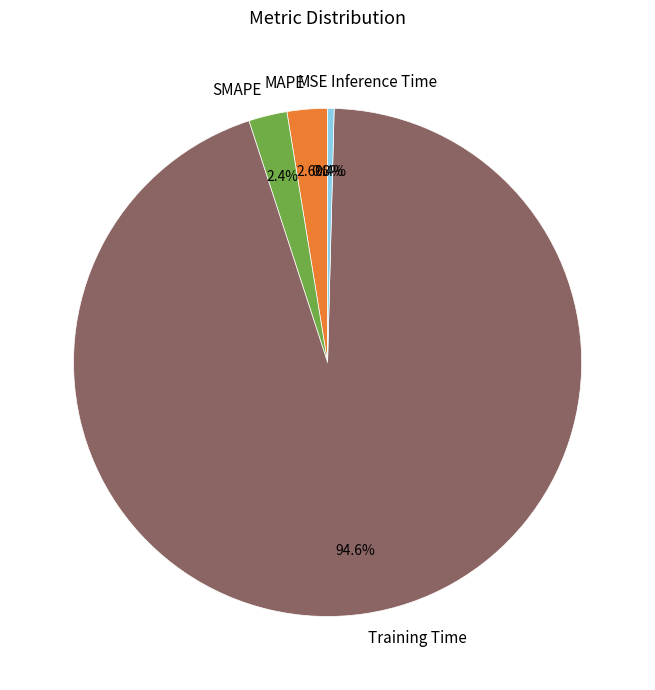

To the nearest percent, what portion does MAPE represent?

3%